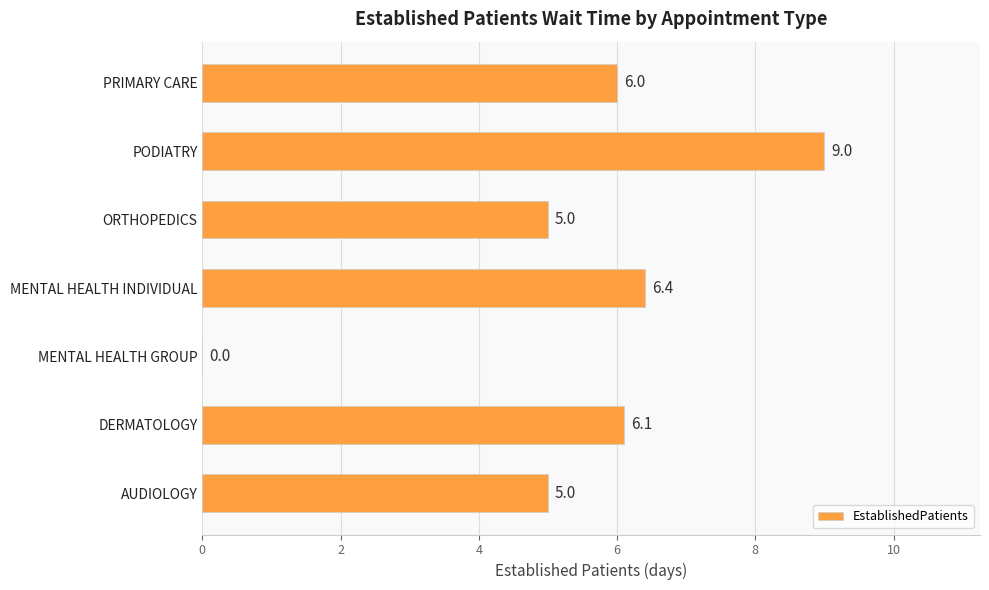

Which category has the highest value across all series?

PODIATRY